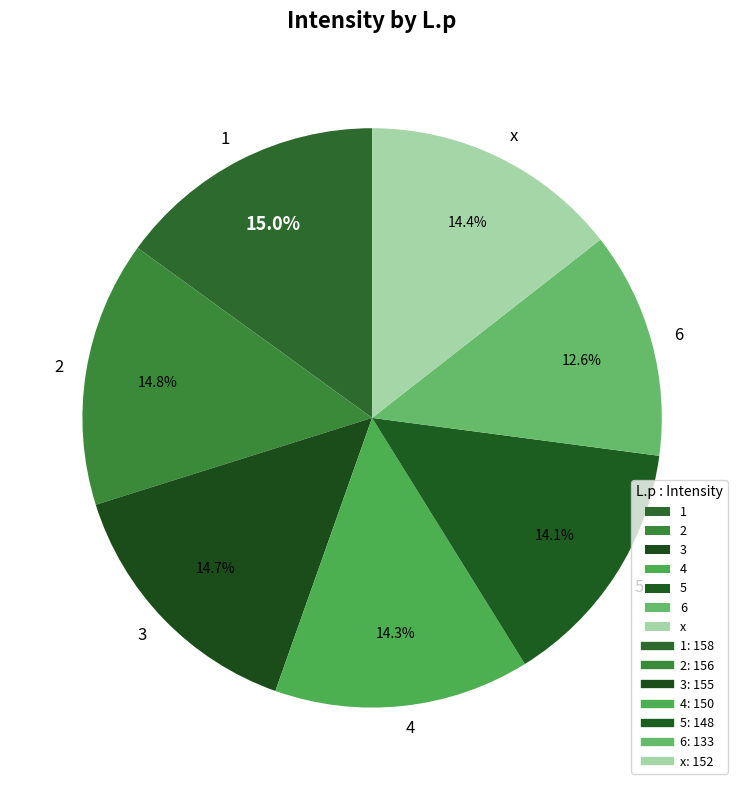

How many segments does this pie chart have?

7